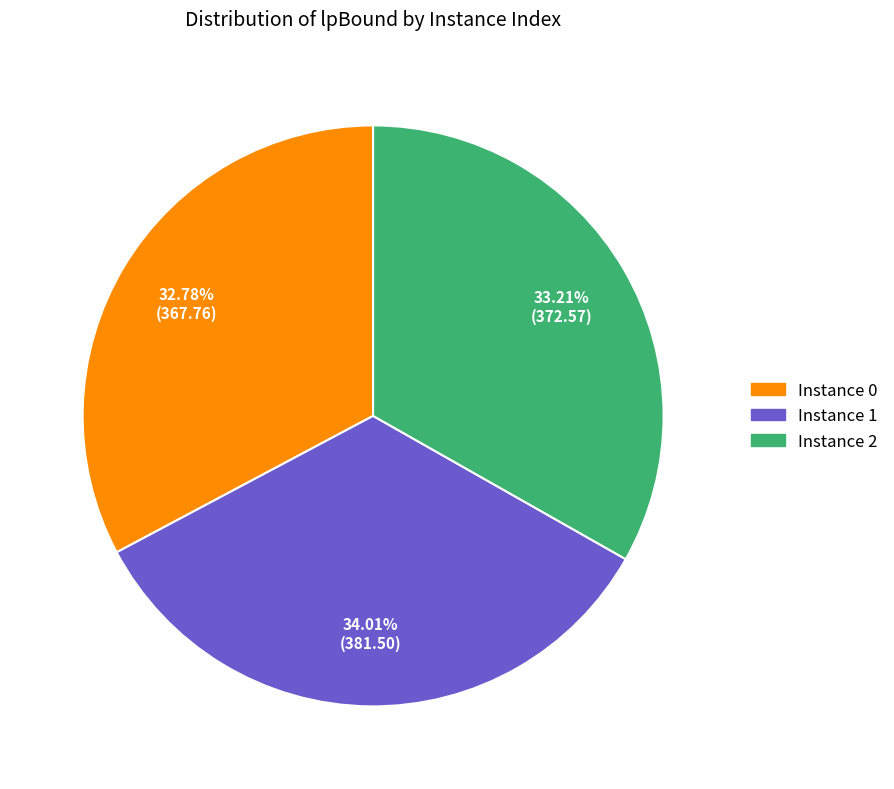

Does any single category account for the majority?

No